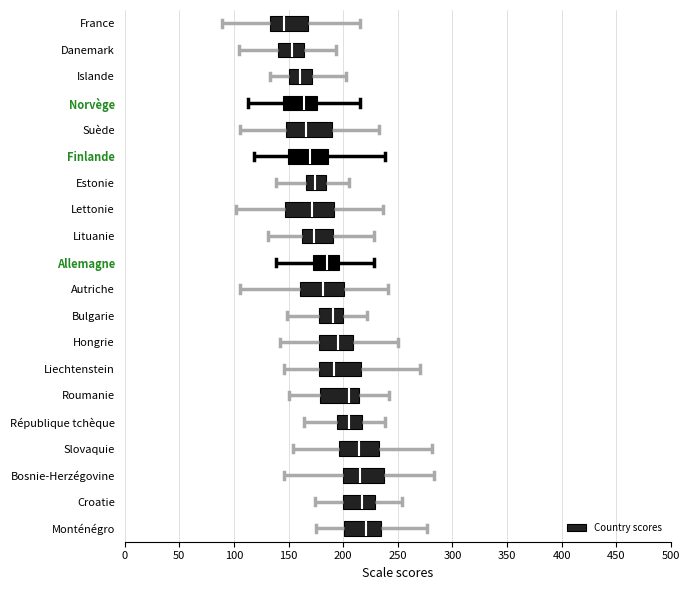

Which box has the furthest to the left median line?

France